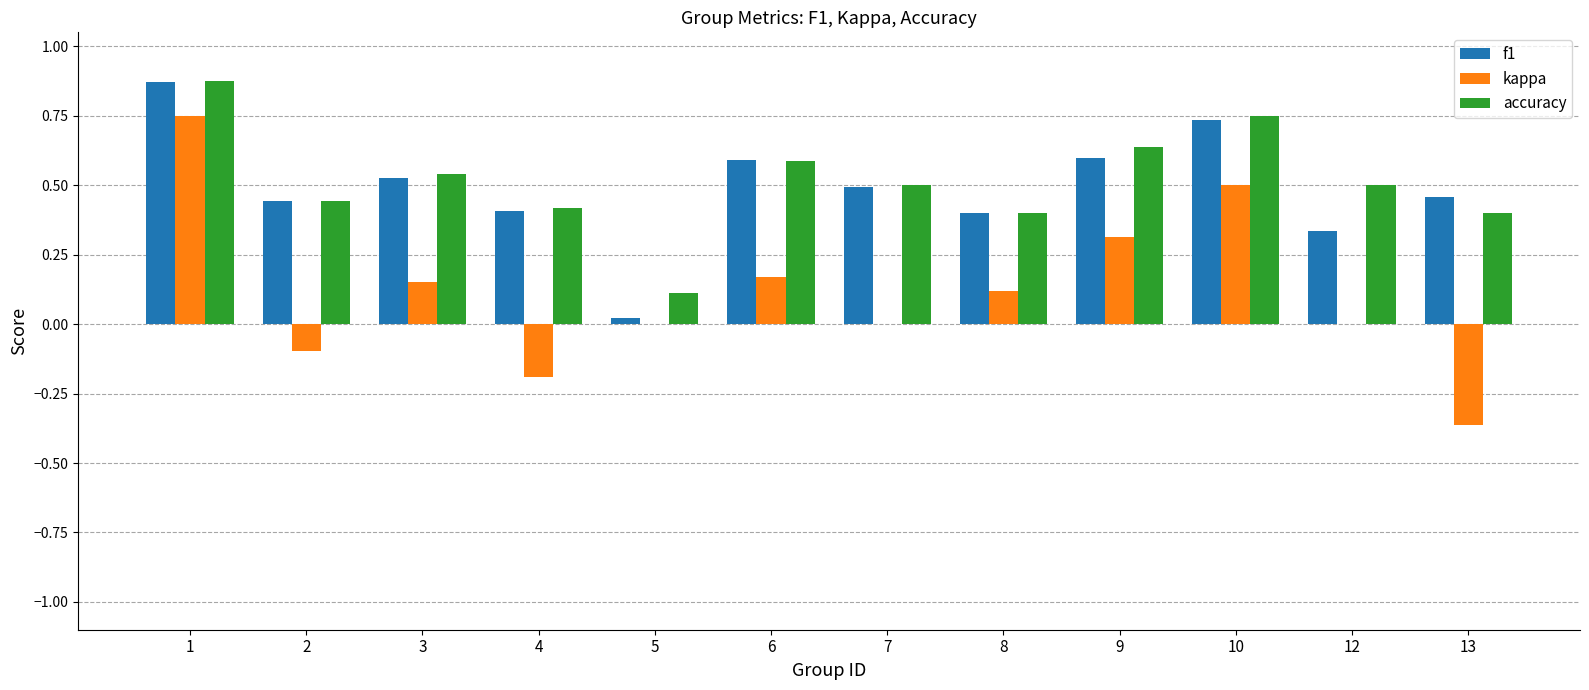

Which category has the highest value in the f1 series?

1